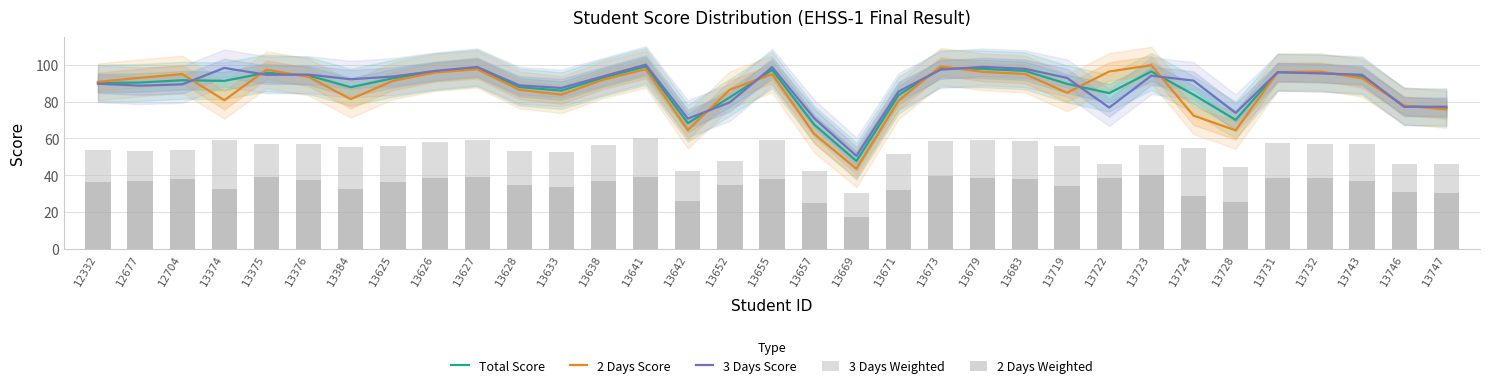

Rank the categories by 2 Days Score value from lowest to highest.

13669, 13657, 13728, 13642, 13724, 13747, 13746, 13671, 13374, 13384, 13633, 13719, 13628, 13652, 12332, 13625, 13638, 13743, 12677, 13376, 13655, 12704, 13683, 13626, 13731, 13679, 13732, 13722, 13375, 13627, 13641, 13673, 13723